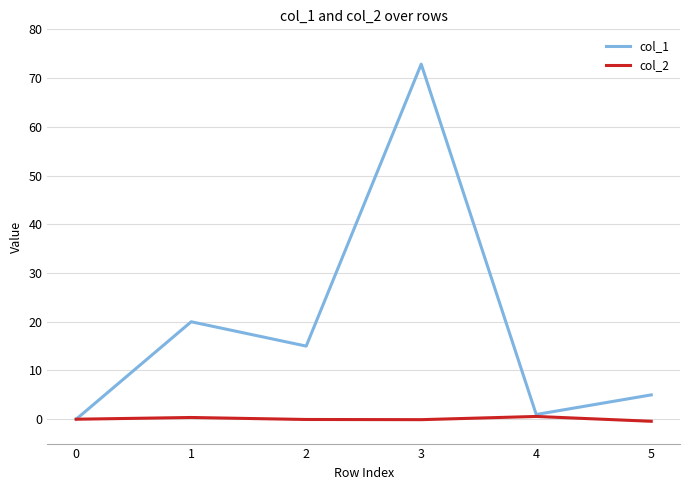

Which series has the largest range (max minus min)?

col_1